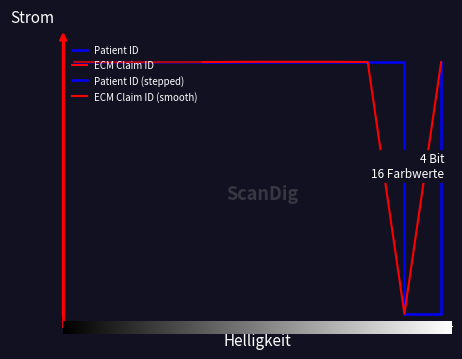

In ECM Claim ID, how many points are higher than both neighbors (excluding endpoints)?

2